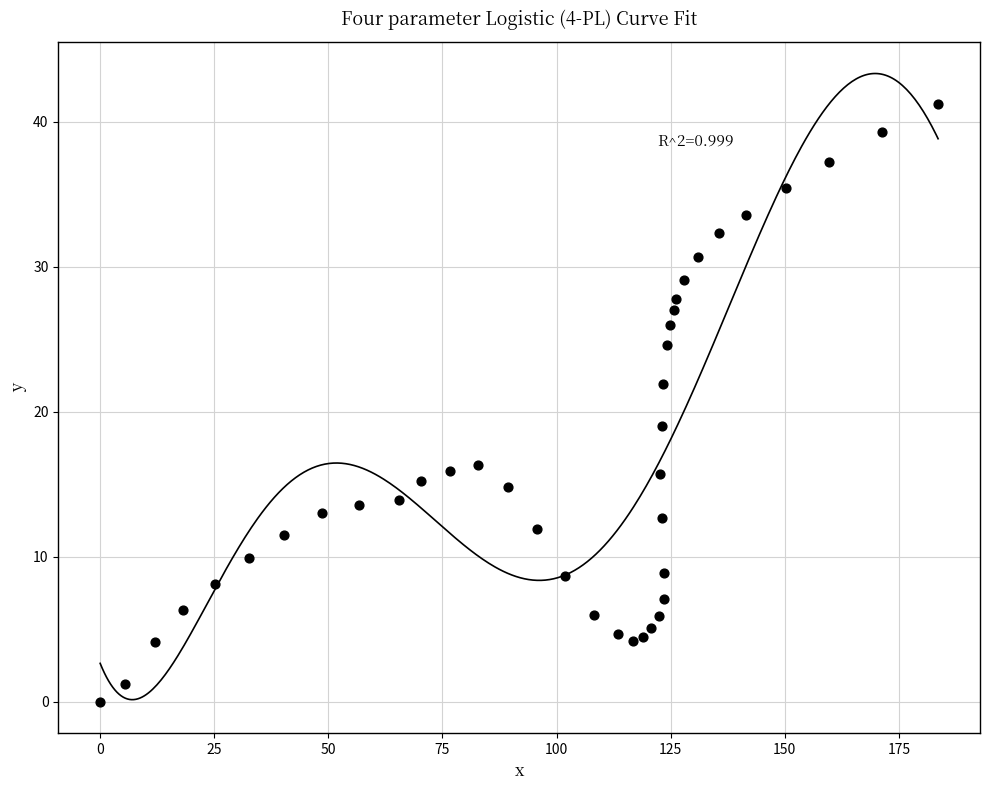

What Y value in the scatter plot is closest to 20?

19.0